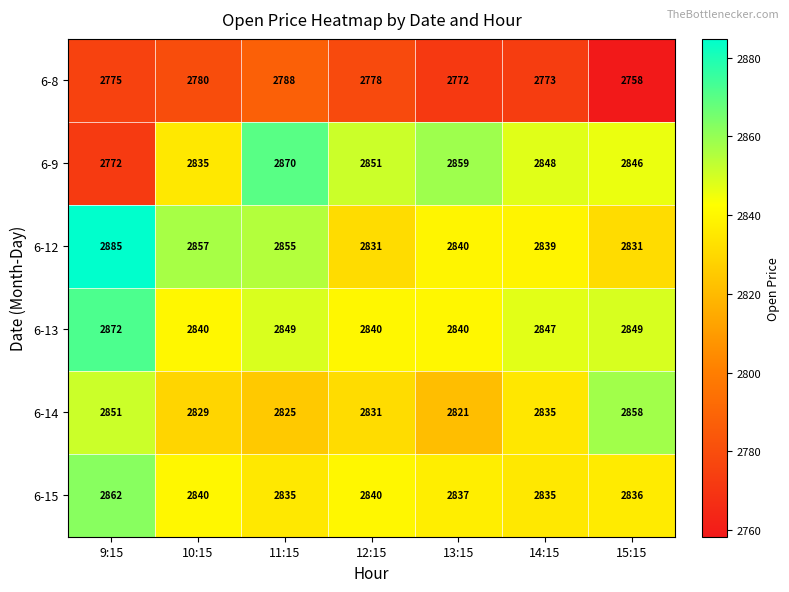

Where does the 6-9 series first go above 2848?

11:15